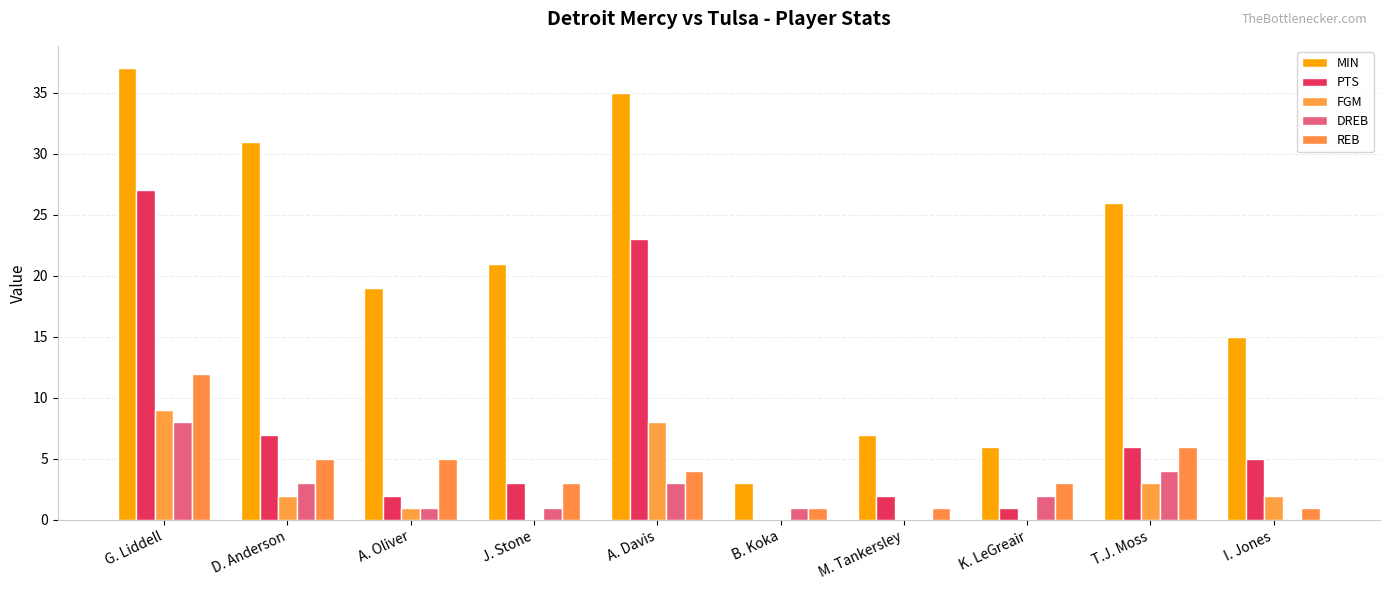

How many categories are shown in the chart?

10